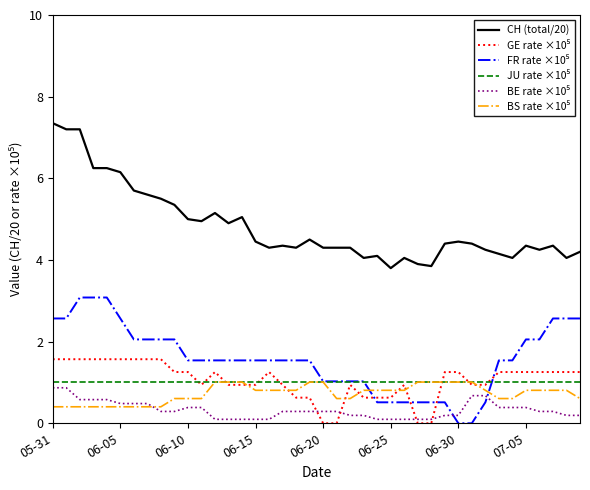

Which series has the largest range (max minus min)?

CH (total/20)